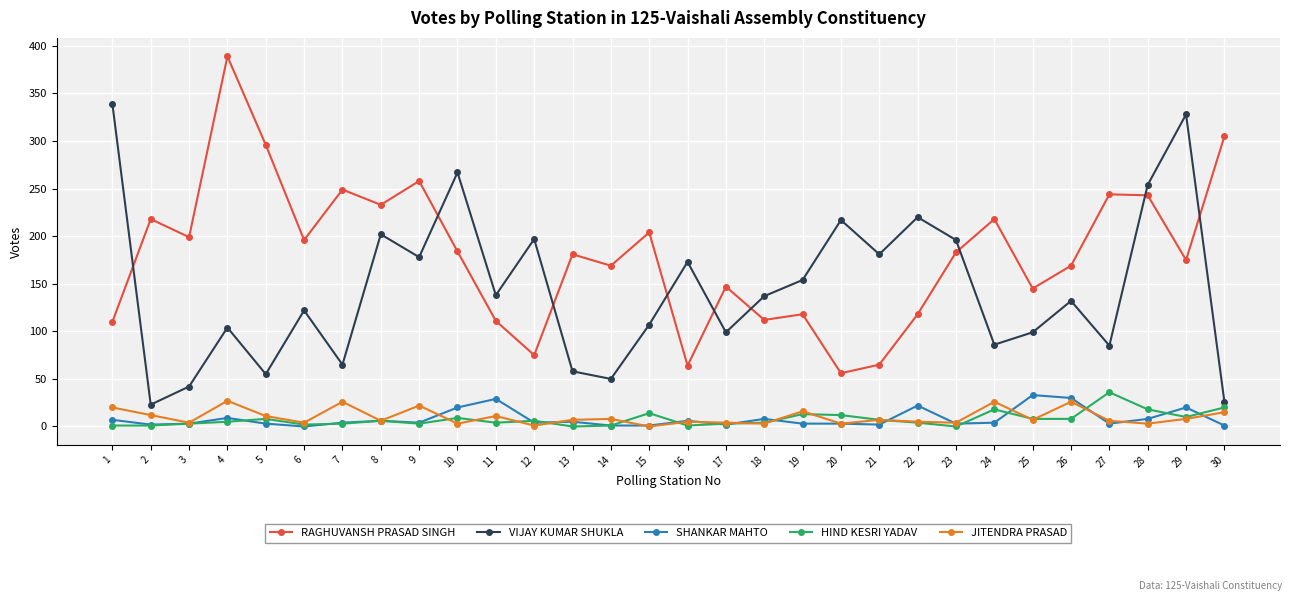

True or false: RAGHUVANSH PRASAD SINGH and JITENDRA PRASAD intersect in this chart.

False